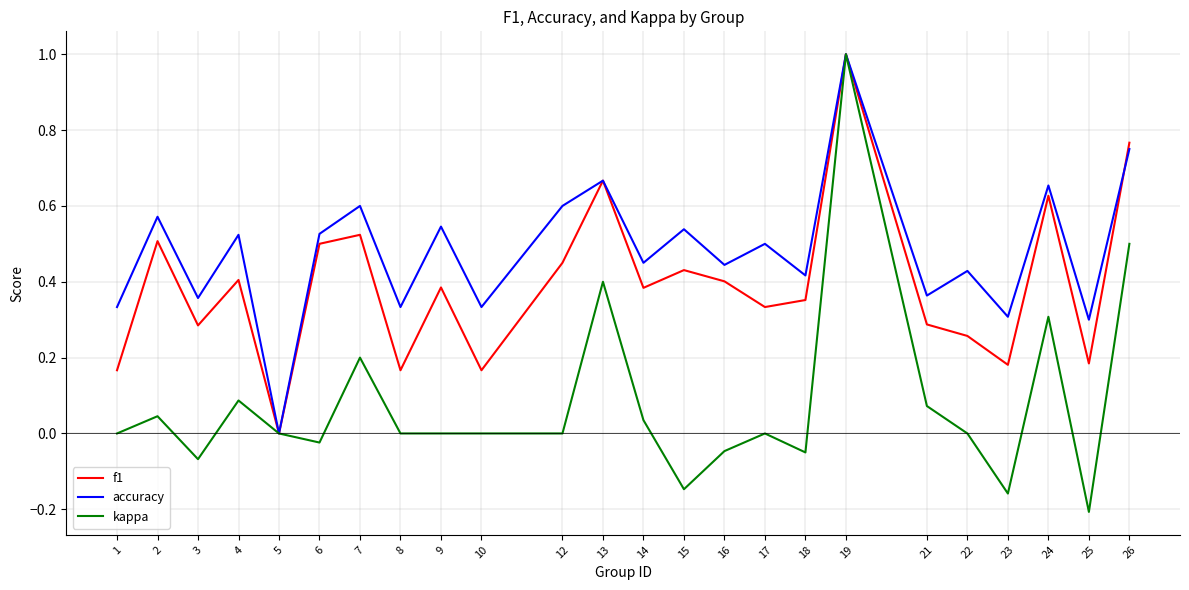

At which category is the sum across all series the highest?

19